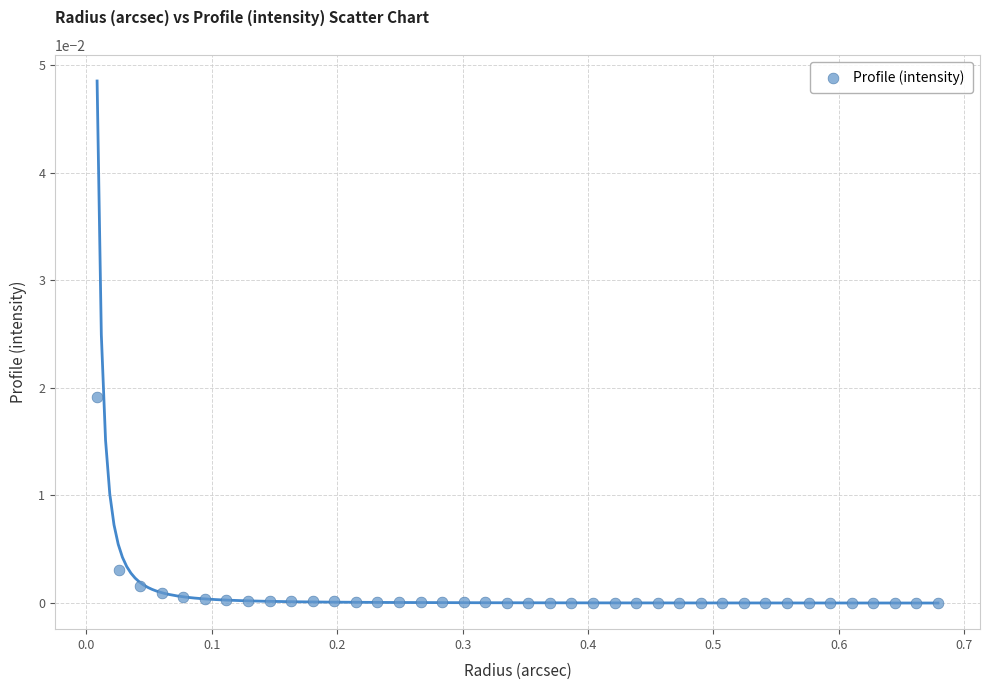

What is the range of X values (max minus min)?

0.7